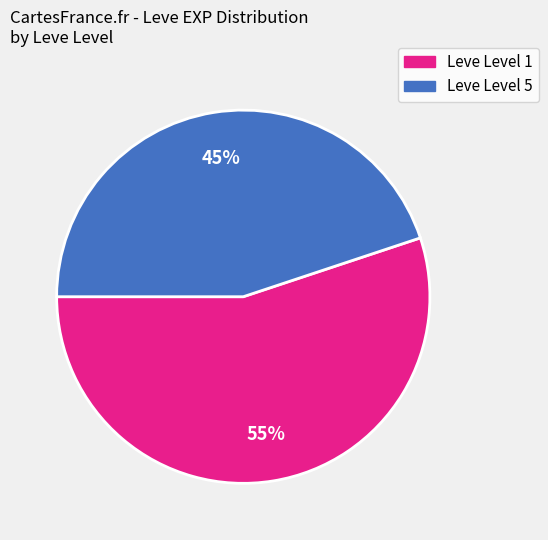

To the nearest percent, what is the difference between the largest and smallest slice percentages?

10%